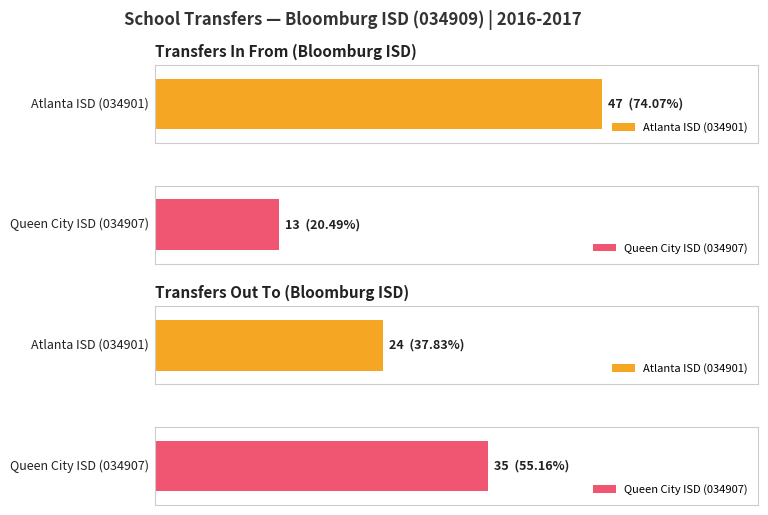

At which category is the sum across all series the highest?

Atlanta ISD (034901)